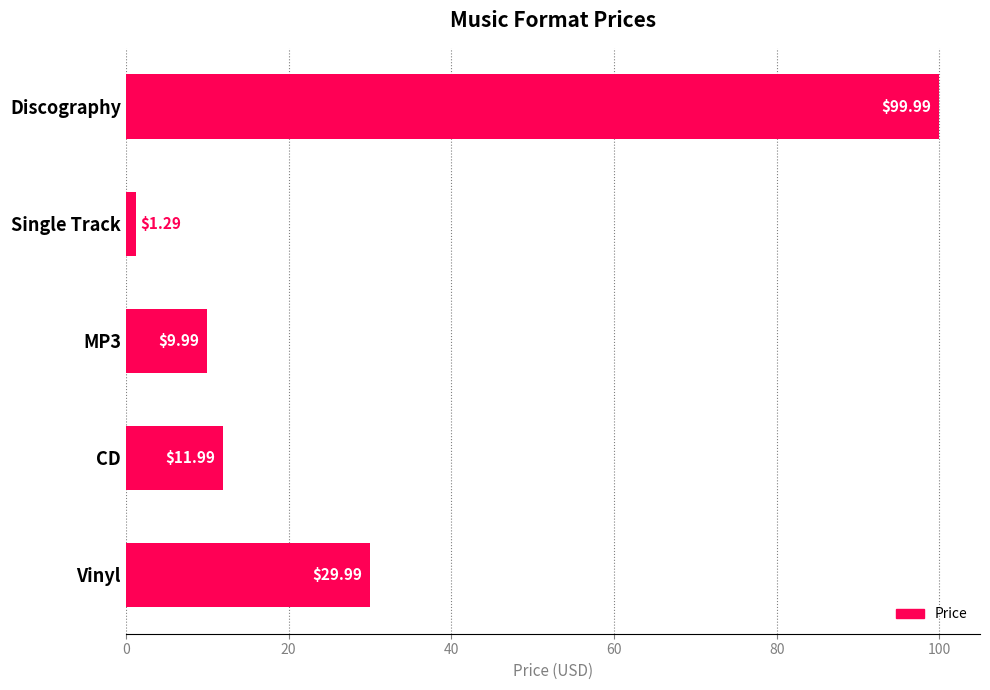

Rank the categories by value from lowest to highest.

Single Track, MP3, CD, Vinyl, Discography